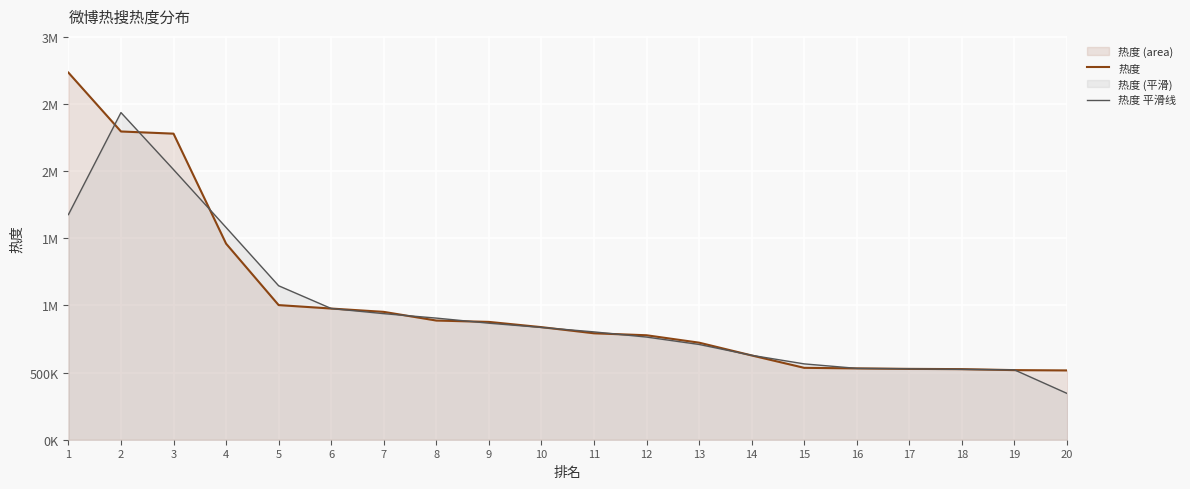

Is the value of 热度 at 11 greater than the value of 热度 平滑线 at 12?

Yes